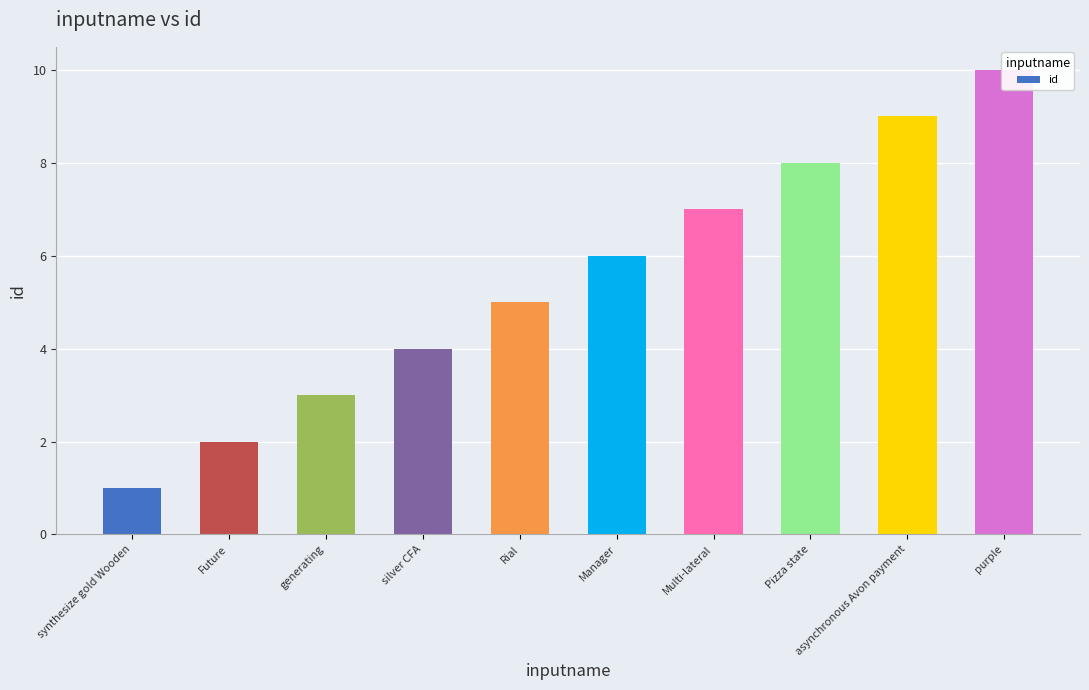

Rank the categories by value from highest to lowest.

purple, asynchronous Avon payment, Pizza state, Multi-lateral, Manager, Rial, silver CFA, generating, Future, synthesize gold Wooden